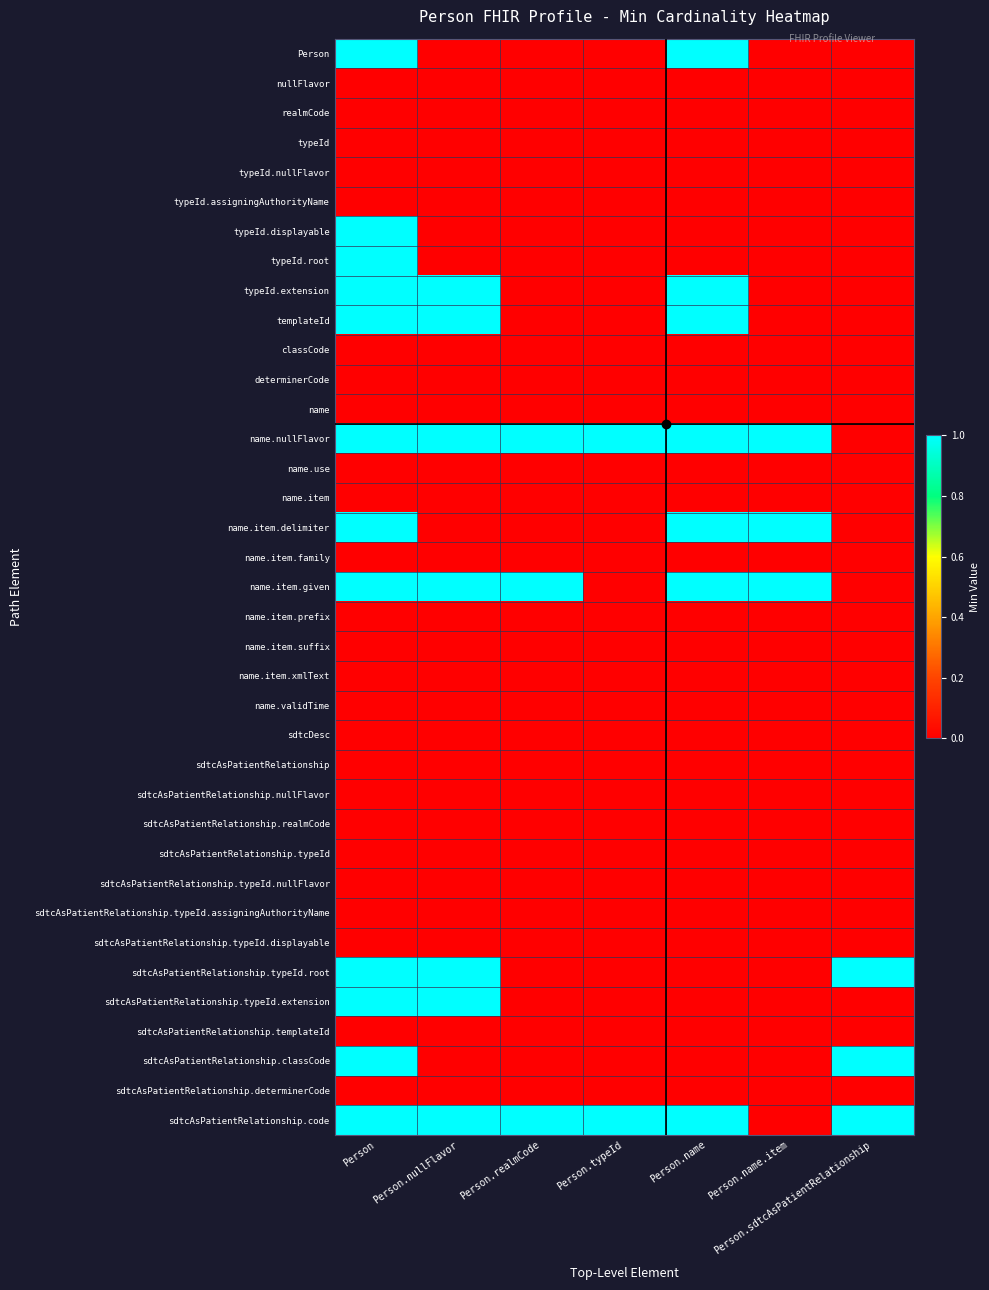

At Person.name, list the series in order from smallest to largest.

nullFlavor, realmCode, typeId, typeId.nullFlavor, typeId.assigningAuthorityName, typeId.displayable, typeId.root, classCode, determinerCode, name, name.use, name.item, name.item.family, name.item.prefix, name.item.suffix, name.item.xmlText, name.validTime, sdtcDesc, sdtcAsPatientRelationship, sdtcAsPatientRelationship.nullFlavor, sdtcAsPatientRelationship.realmCode, sdtcAsPatientRelationship.typeId, sdtcAsPatientRelationship.typeId.nullFlavor, sdtcAsPatientRelationship.typeId.assigningAuthorityName, sdtcAsPatientRelationship.typeId.displayable, sdtcAsPatientRelationship.typeId.root, sdtcAsPatientRelationship.typeId.extension, sdtcAsPatientRelationship.templateId, sdtcAsPatientRelationship.classCode, sdtcAsPatientRelationship.determinerCode, Person, typeId.extension, templateId, name.nullFlavor, name.item.delimiter, name.item.given, sdtcAsPatientRelationship.code